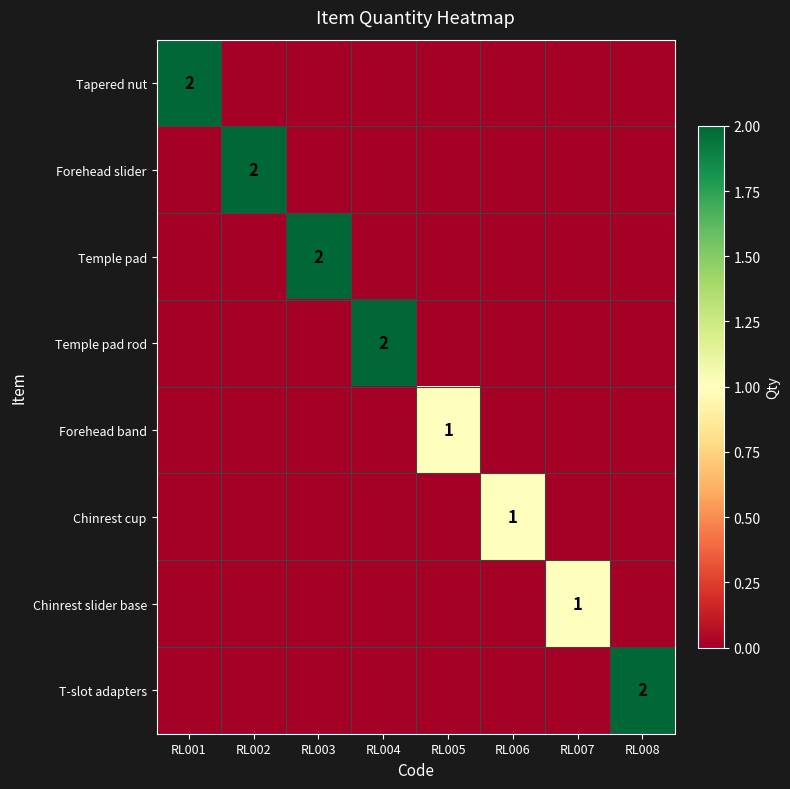

List the series in order of their peak value, highest first.

Tapered nut, Forehead slider, Temple pad, Temple pad rod, T-slot adapters, Forehead band, Chinrest cup, Chinrest slider base